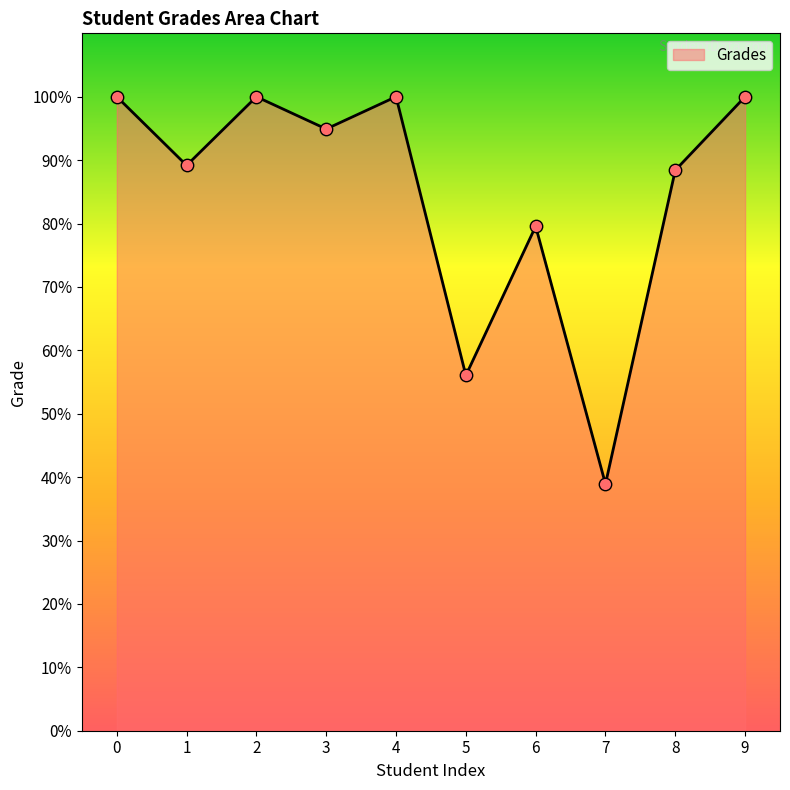

What is the ratio of the value at 7 to the value at 0?

0.4